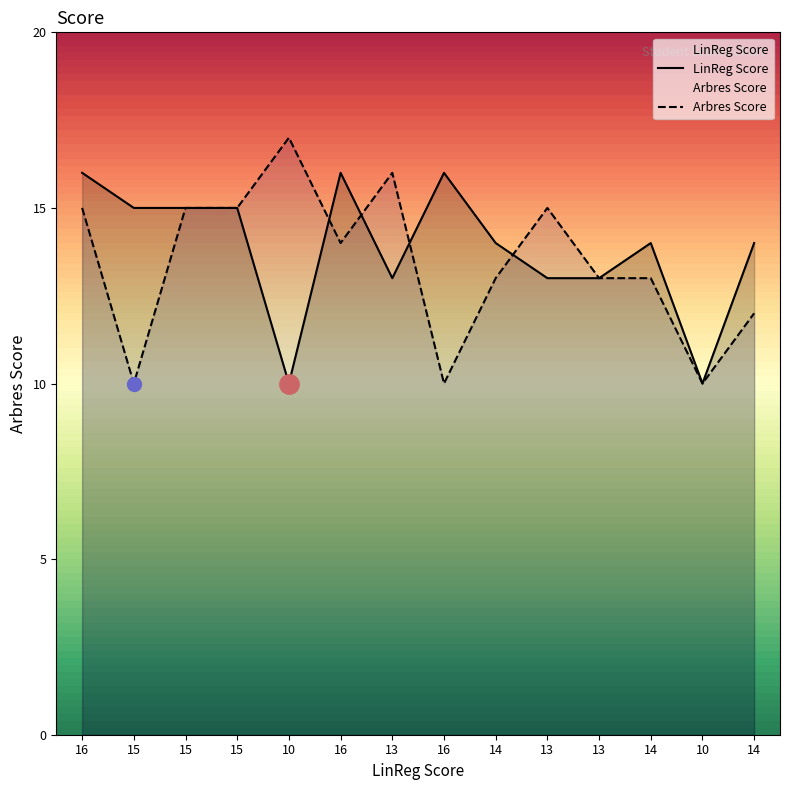

Rank the series by their maximum value, from lowest to highest.

LinReg Score, Arbres Score